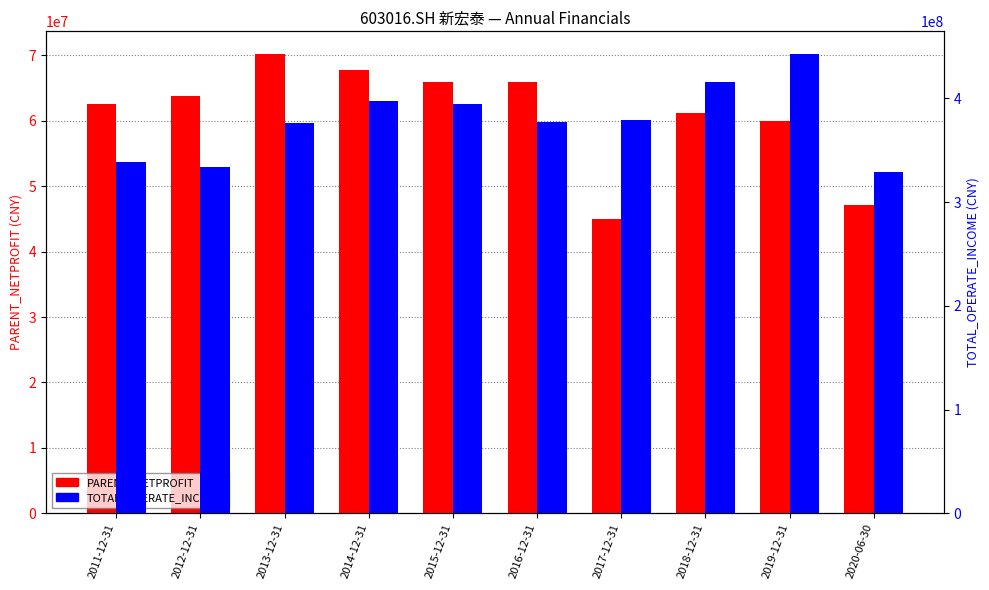

Which series has the widest spread of values?

TOTAL_OPERATE_INCOME